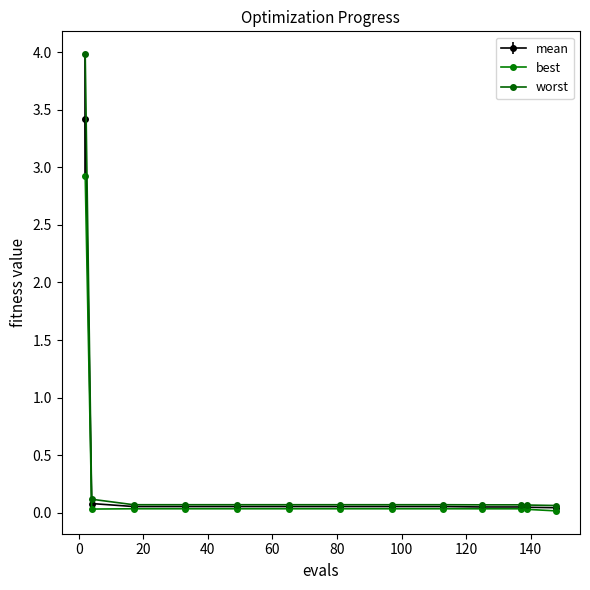

Which series has the widest spread of values?

worst